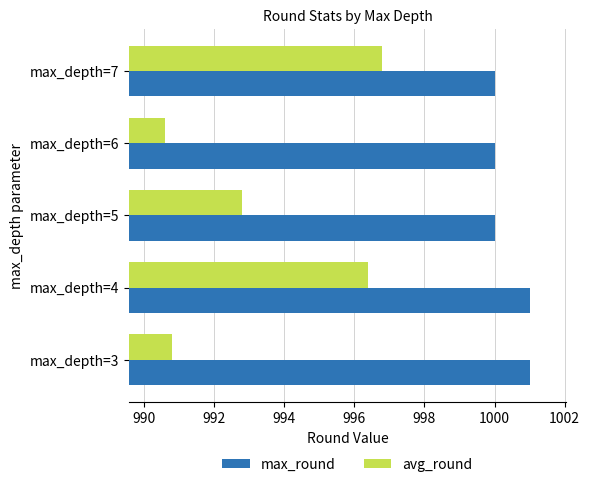

At how many categories does at least one series exceed 996?

5